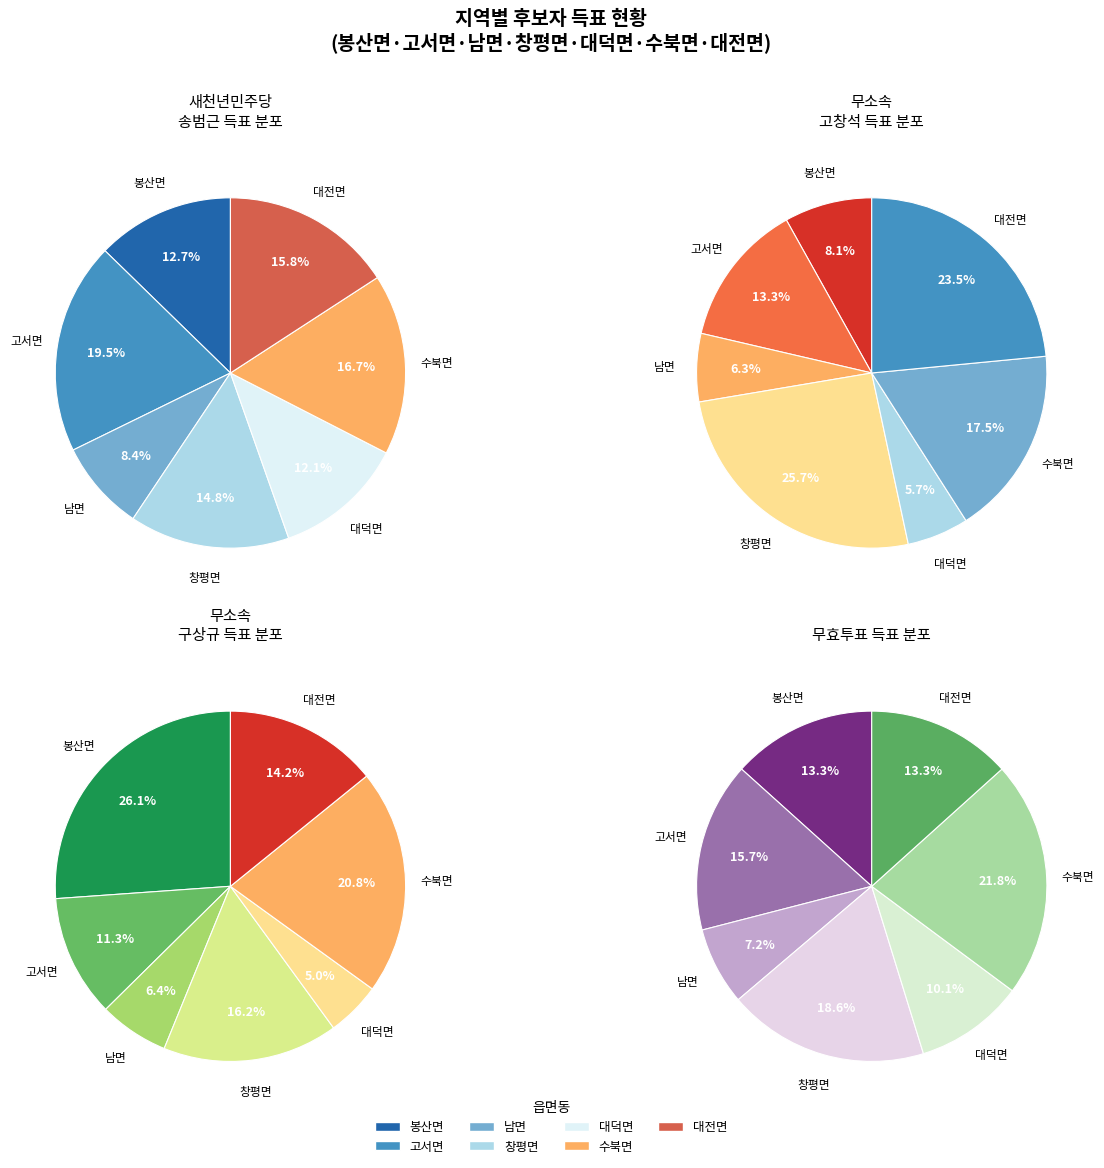

To the nearest percent, what is the difference between the largest and smallest slice percentages?

20%